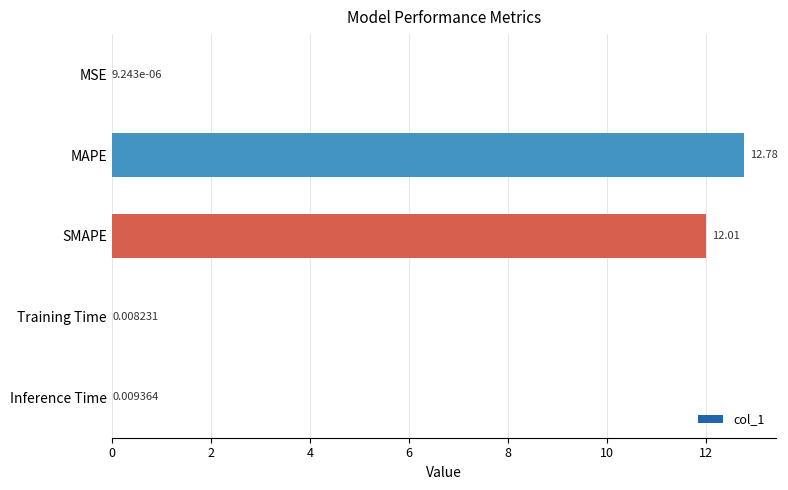

How many distinct data groups are displayed?

1